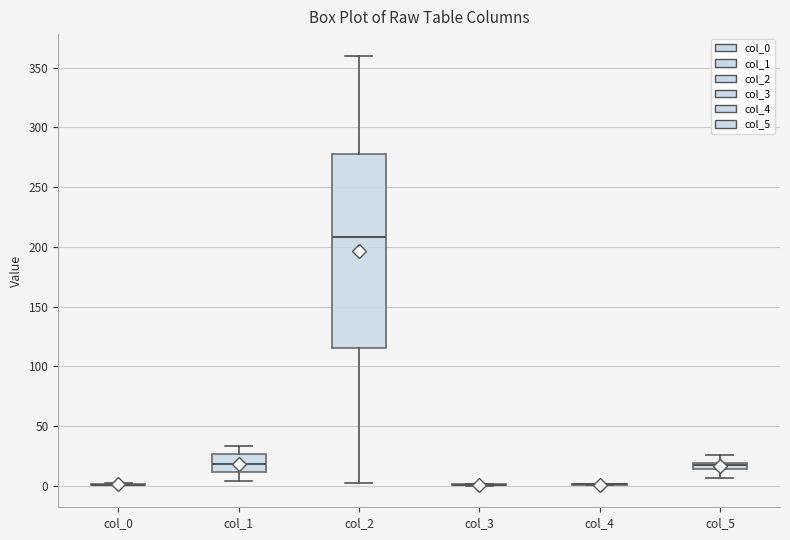

Where is the lower edge of the box for col_1 on the y-axis? The values are not printed on the chart, so give them approximately, as read against the axis.

10